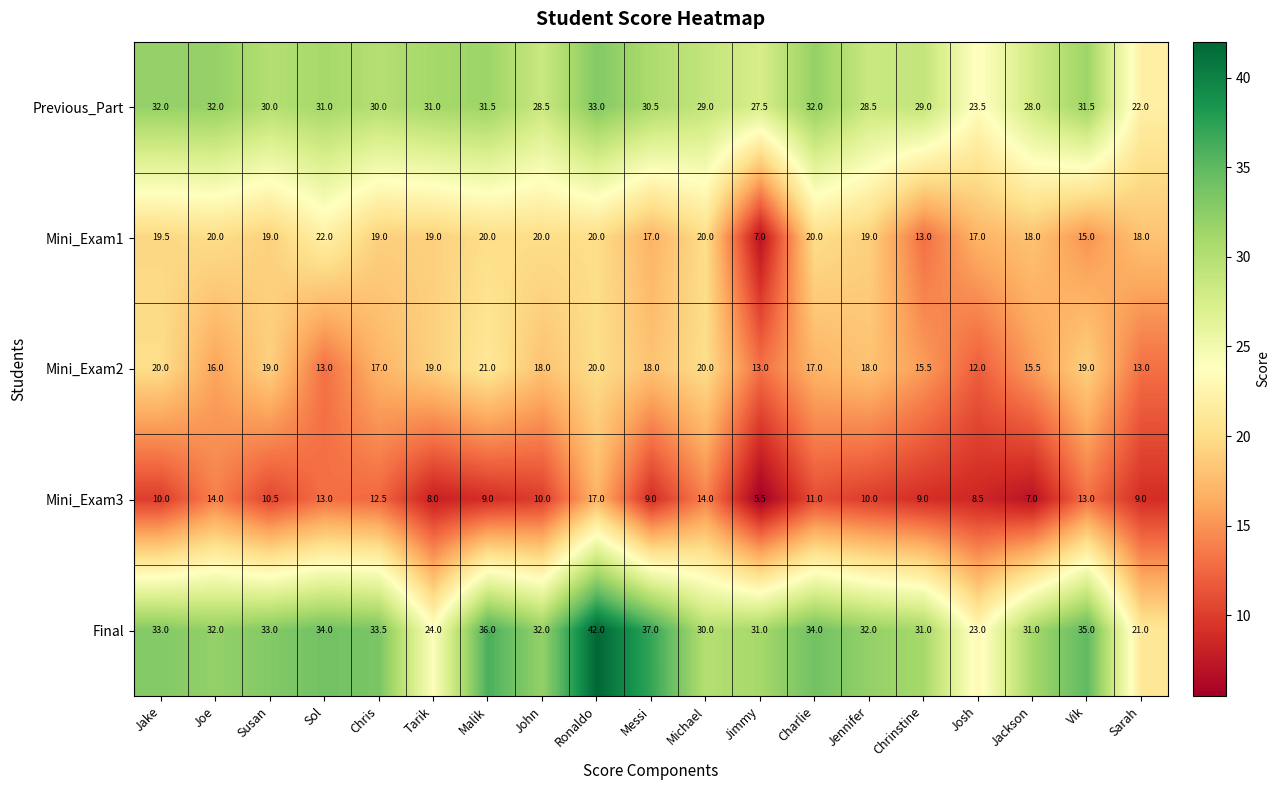

What is the approximate value of Mini_Exam3 at Messi?

9.0